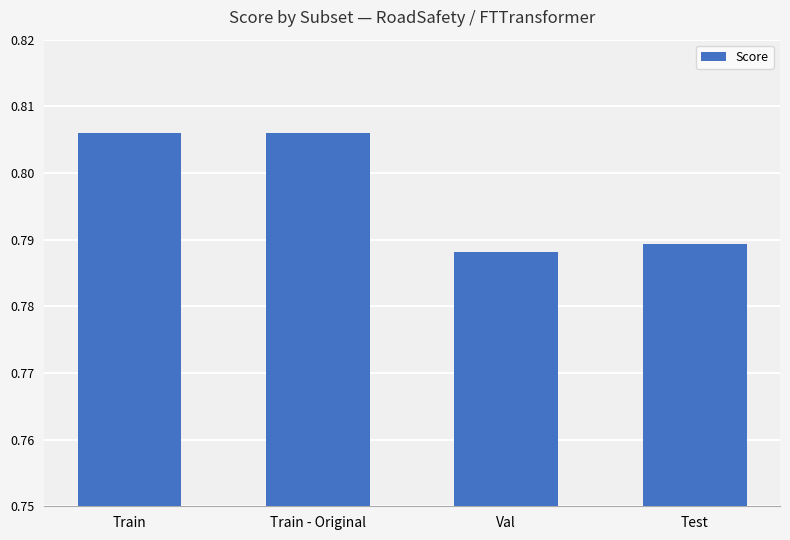

How many values are between 0 and 1?

4